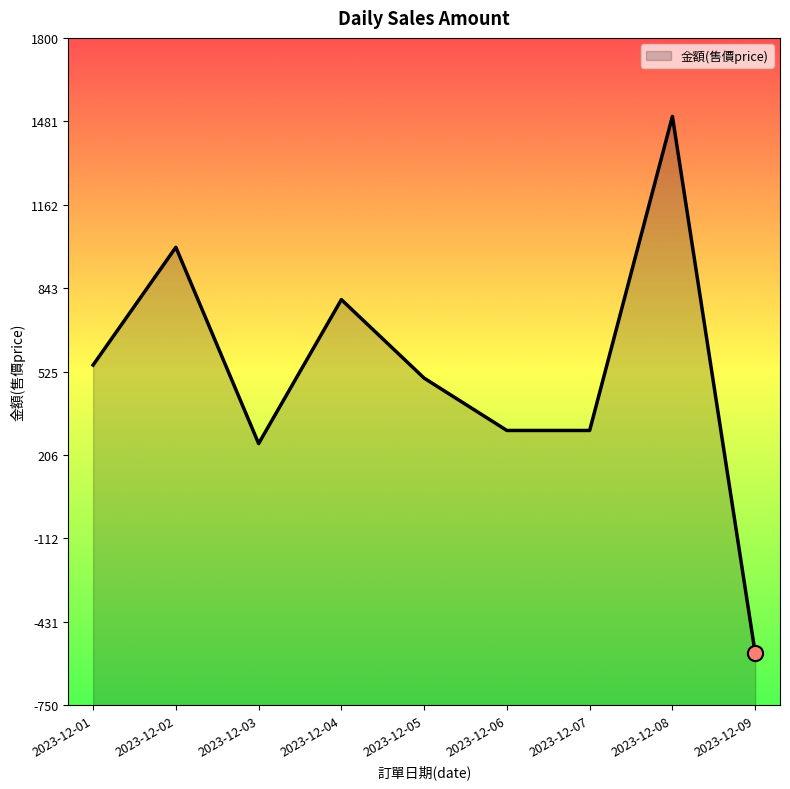

What is the ratio of the value at 2023-12-05 to the value at 2023-12-06?

1.7